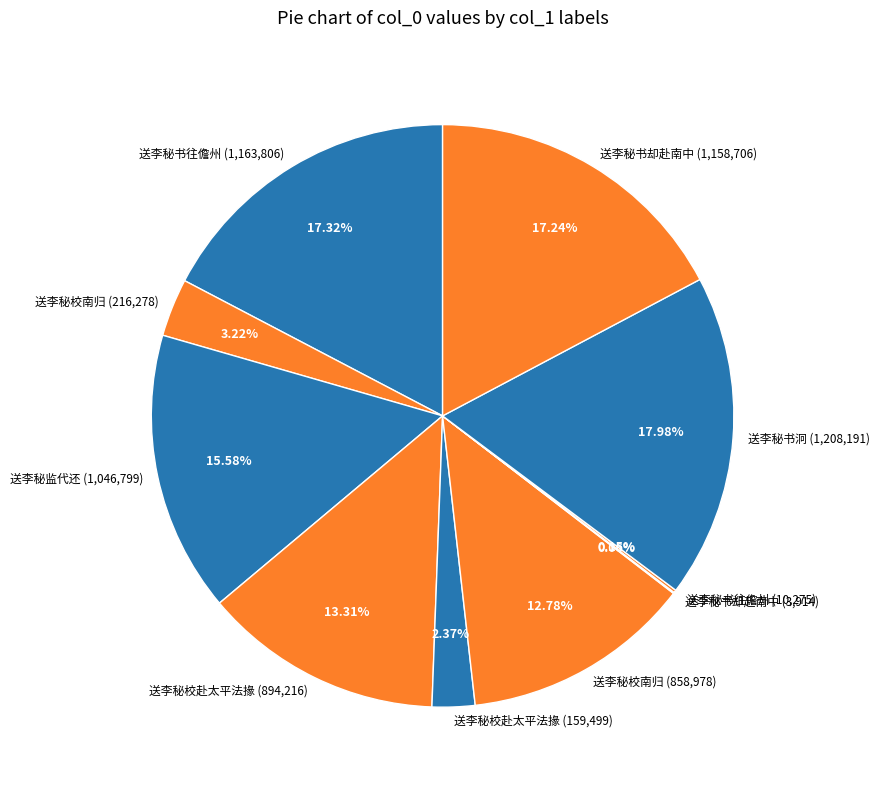

To the nearest percent, what is the difference between the largest and smallest slice percentages?

18%